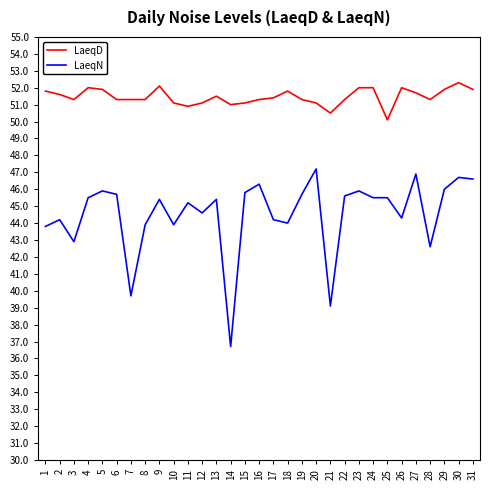

At which label does LaeqD reach its minimum?

25